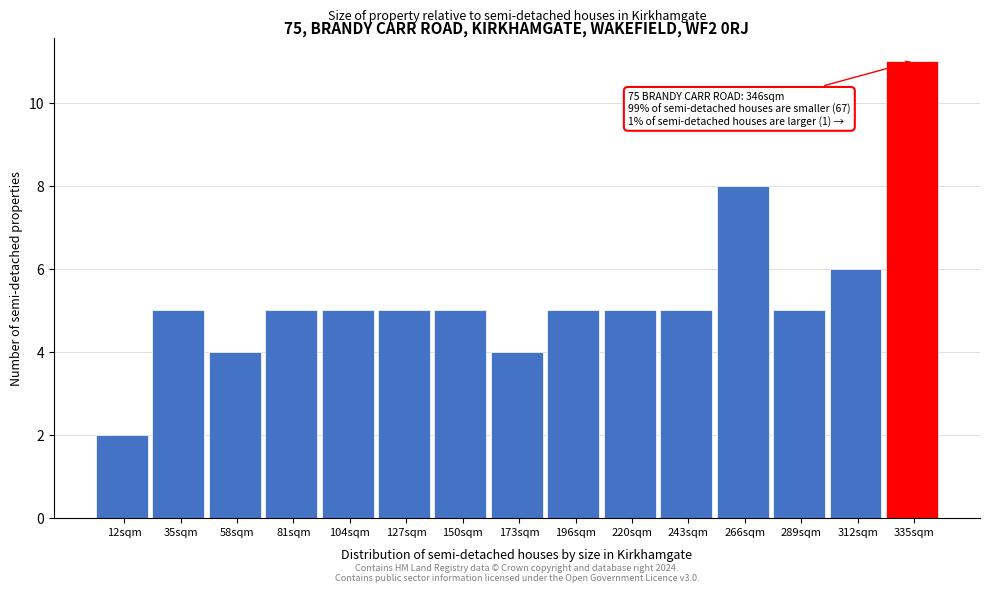

Which range on the x-axis has the tallest bar?

325 to 345